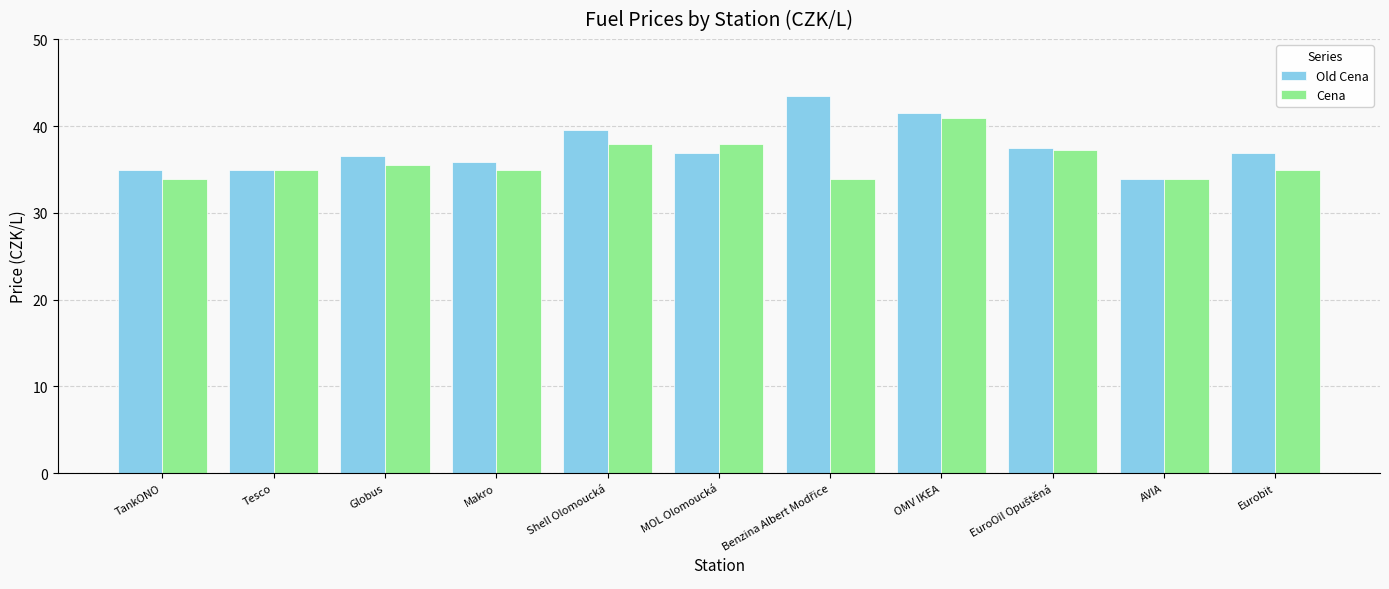

List the series in order of their overall mean, highest first.

Old Cena, Cena